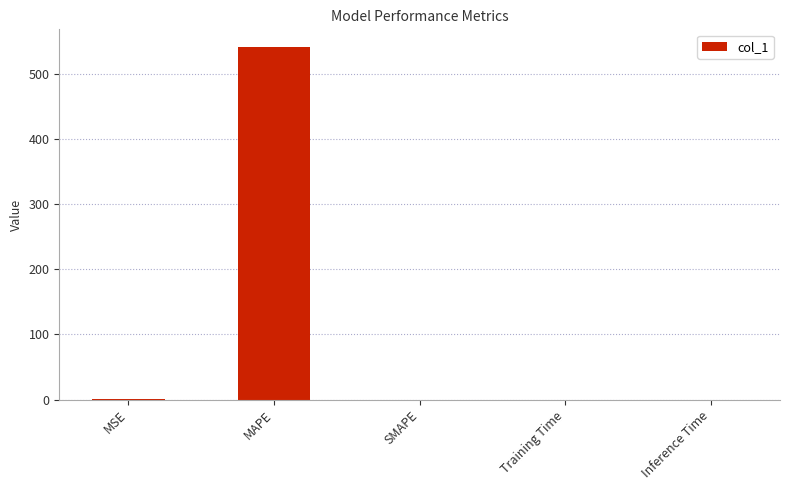

What is the change in value from MAPE to SMAPE?

-540.8